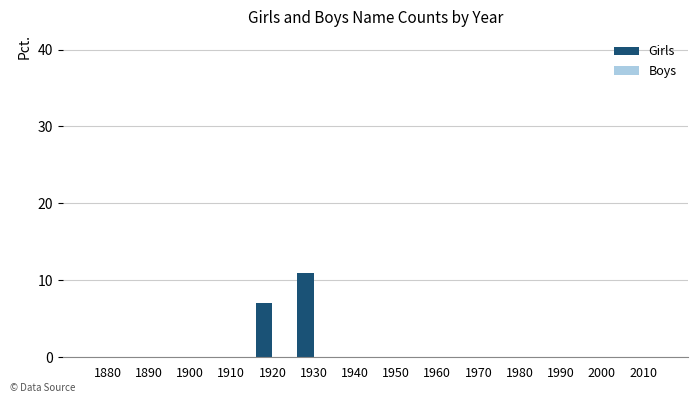

What is the sum of all values?

18